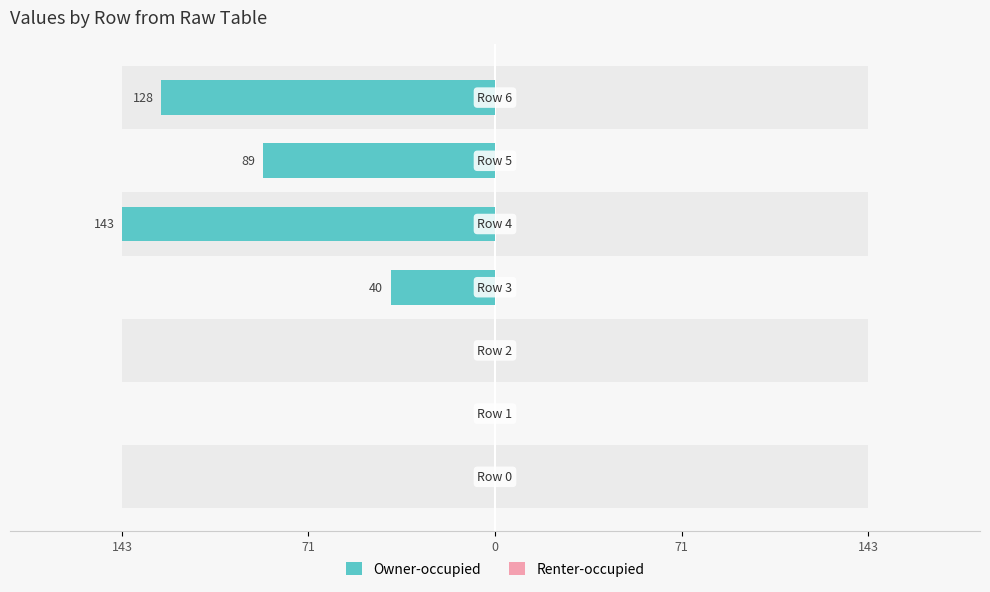

True or false: Owner-occupied has a value of -89.0 at 5.

True